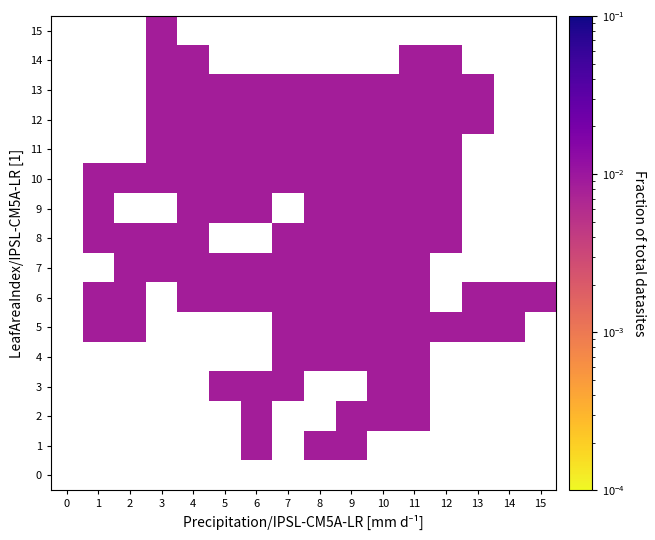

Which label corresponds to the smallest value in the chart?

6